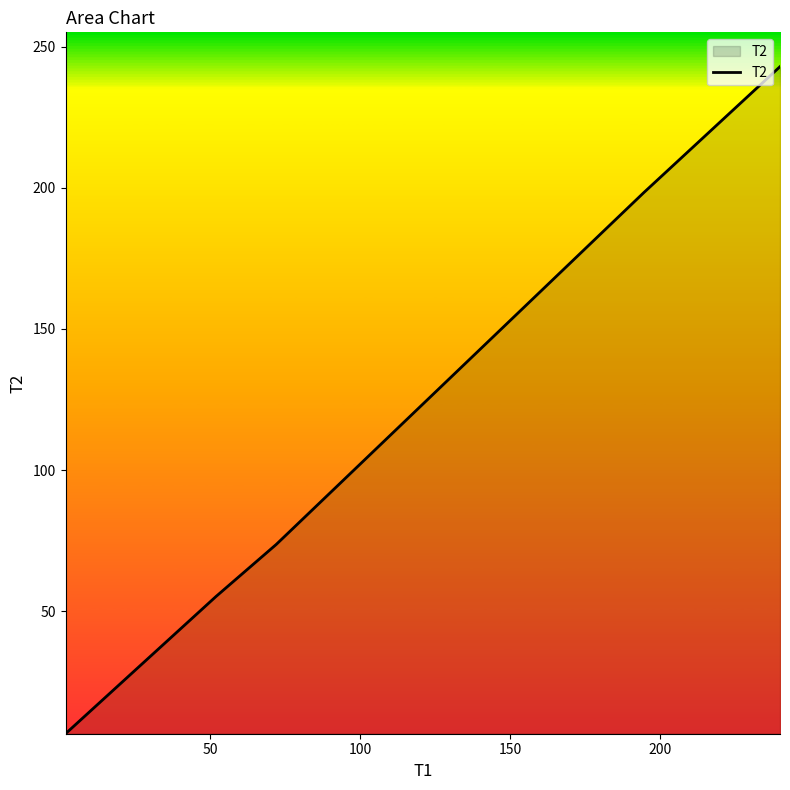

What is the difference between the maximum and minimum values?

236.2